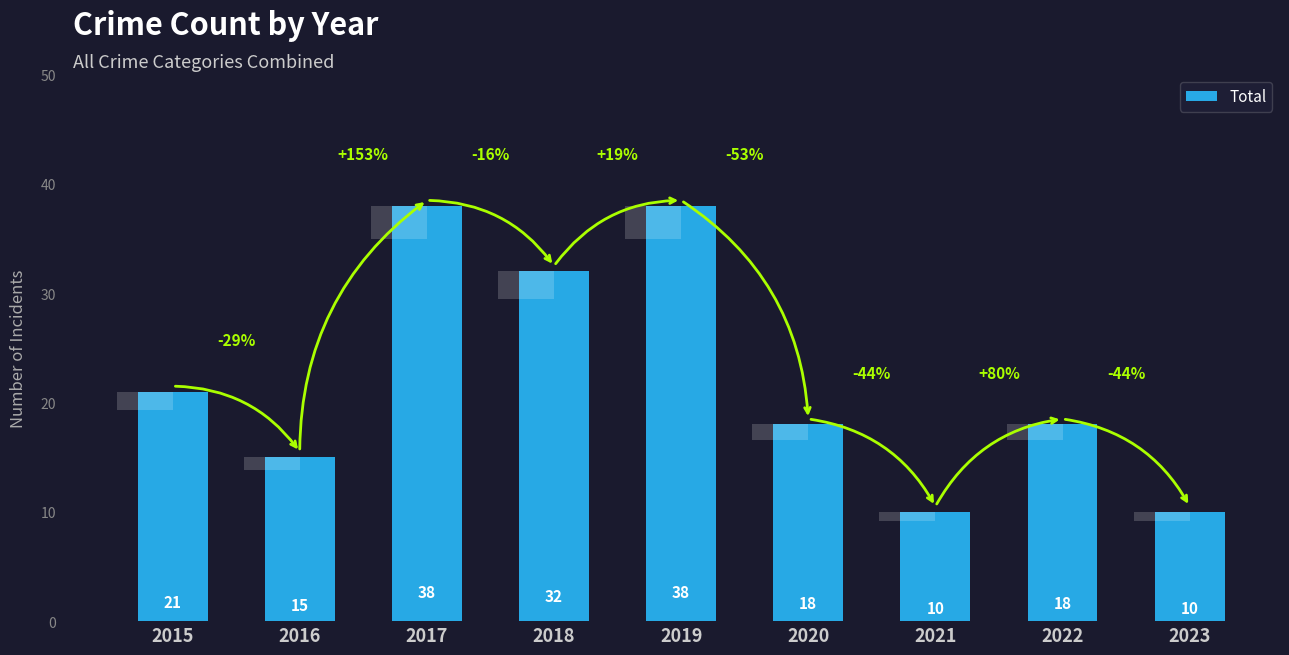

How many distinct data groups are displayed?

1